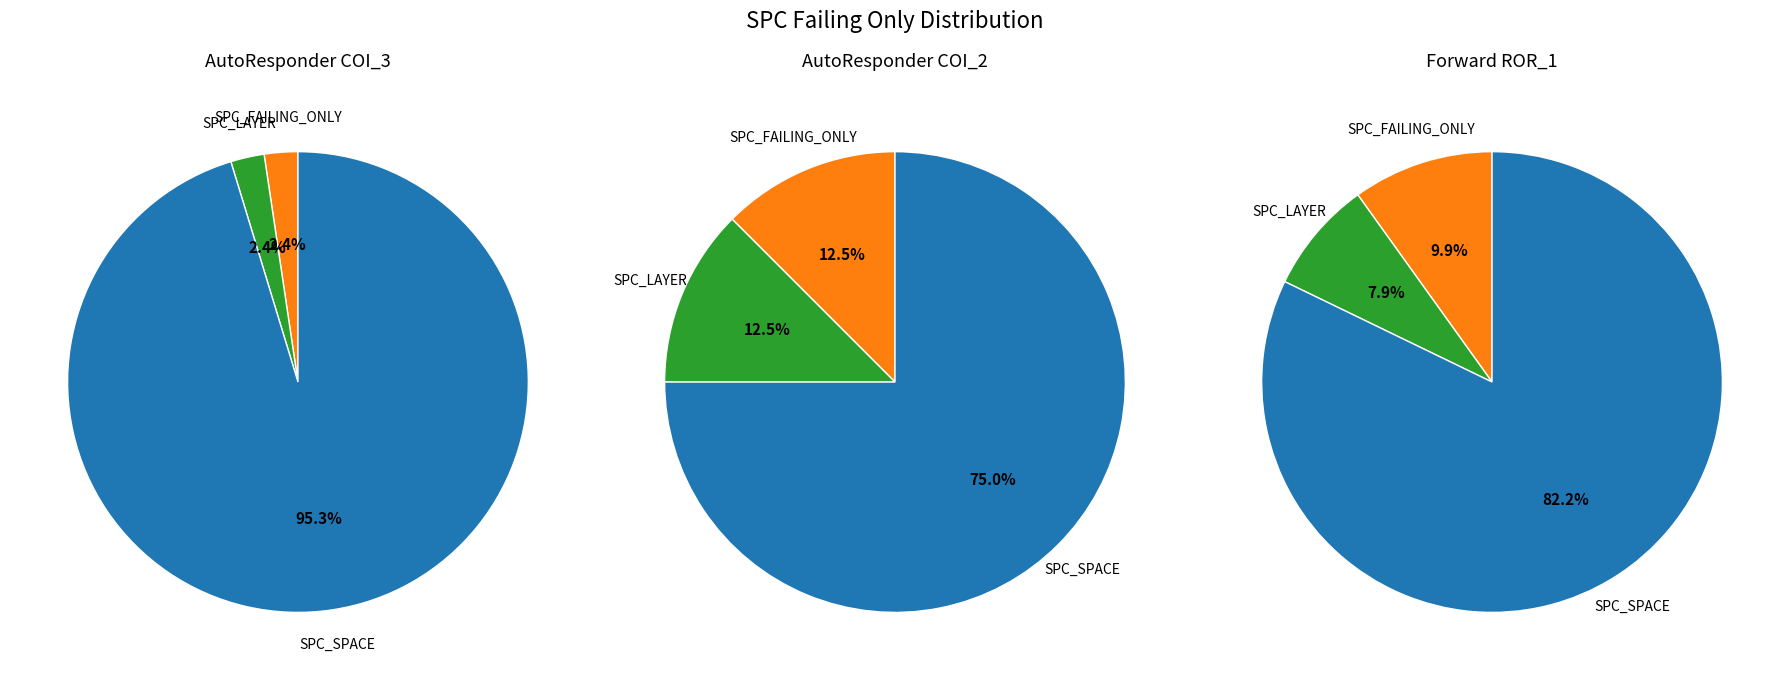

Is Forward.EmailSystem.Client.ROR_1 the majority of the pie?

Yes